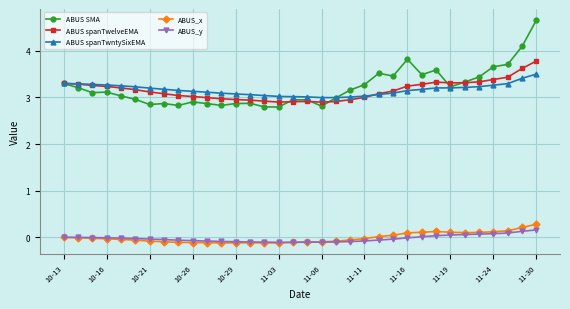

What is the greatest value displayed?

4.7